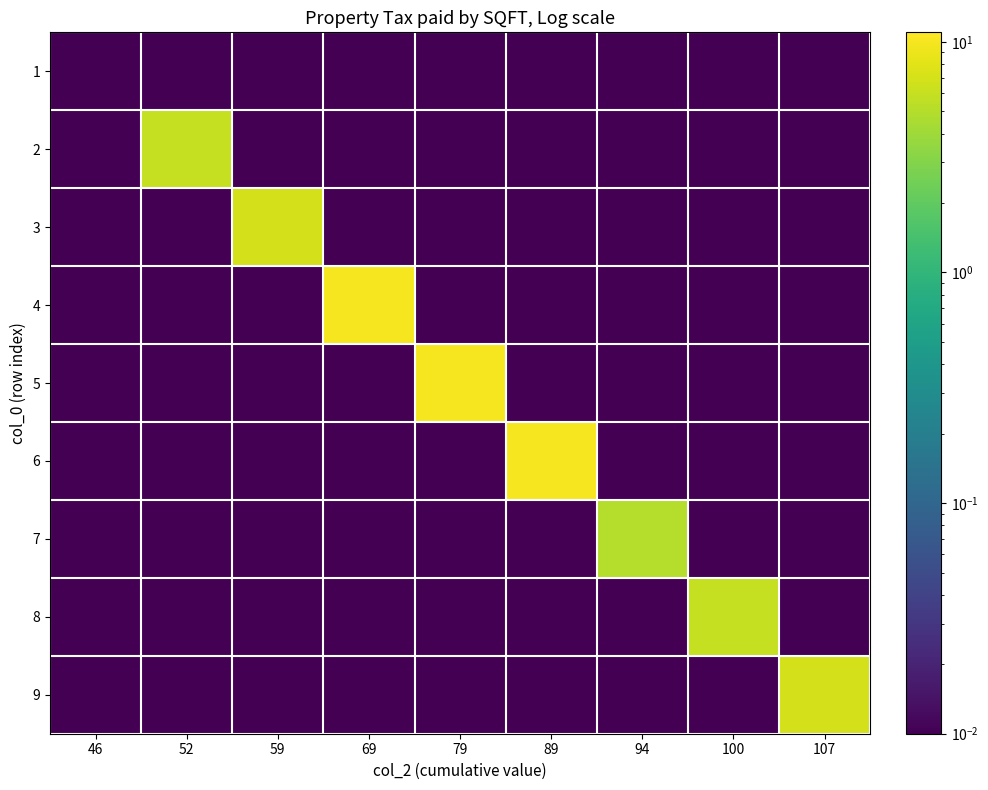

Which label corresponds to the largest value in the chart?

69